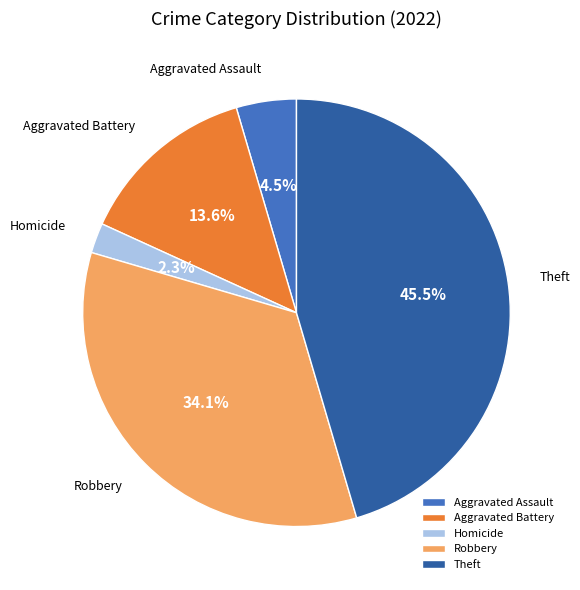

How many slices are in this pie chart?

5